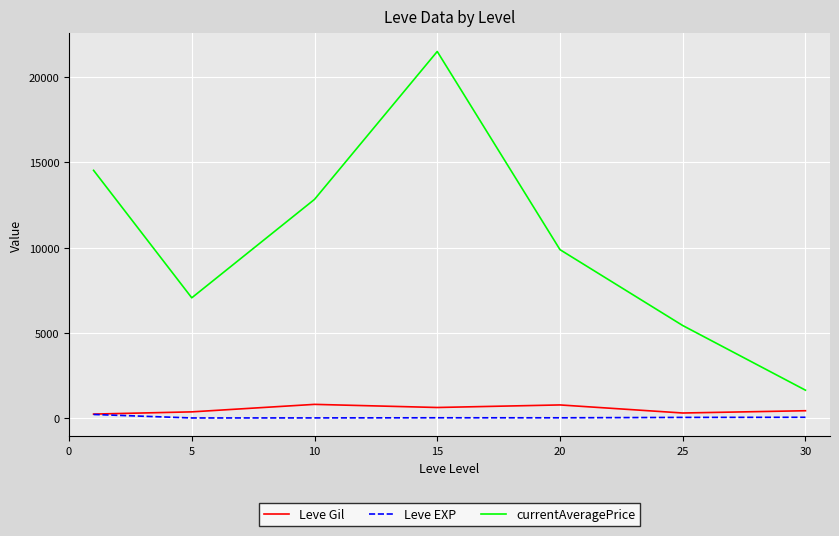

Which series has the widest spread of values?

currentAveragePrice